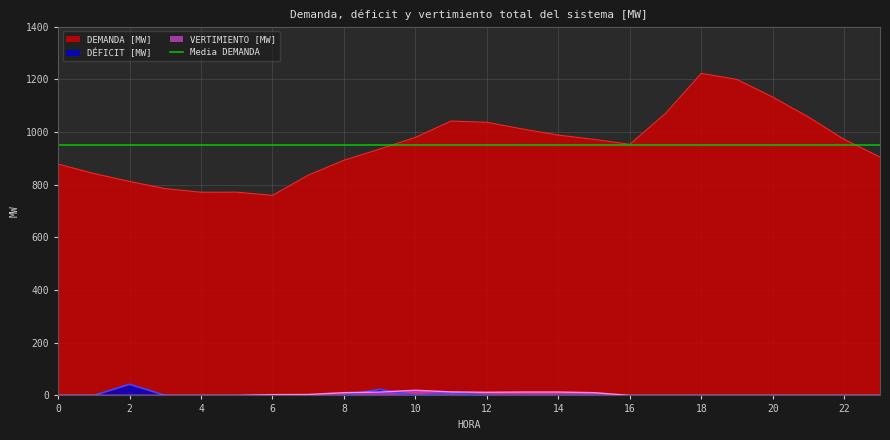

What is the maximum value for VERTIMIENTO [MW]?

19.5